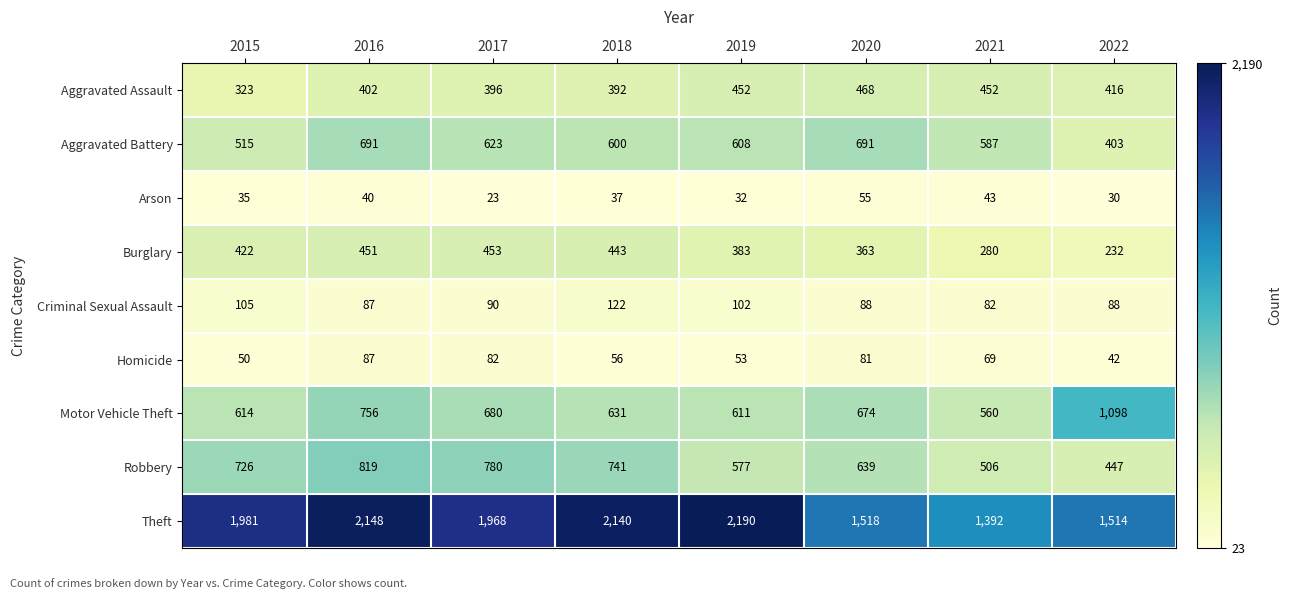

How many data points does each series have?

8